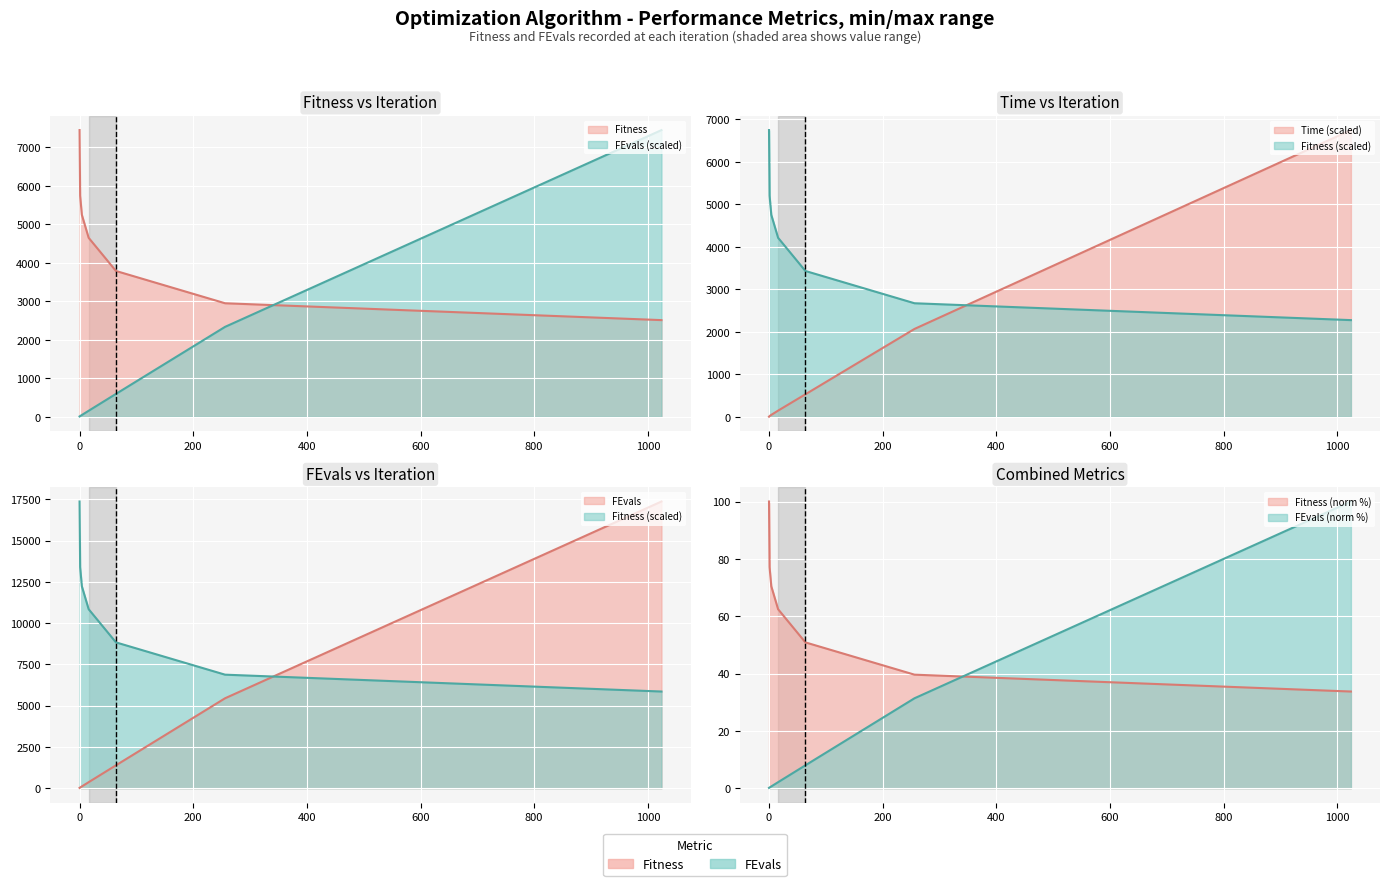

What is the minimum value shown in the chart?

2.4